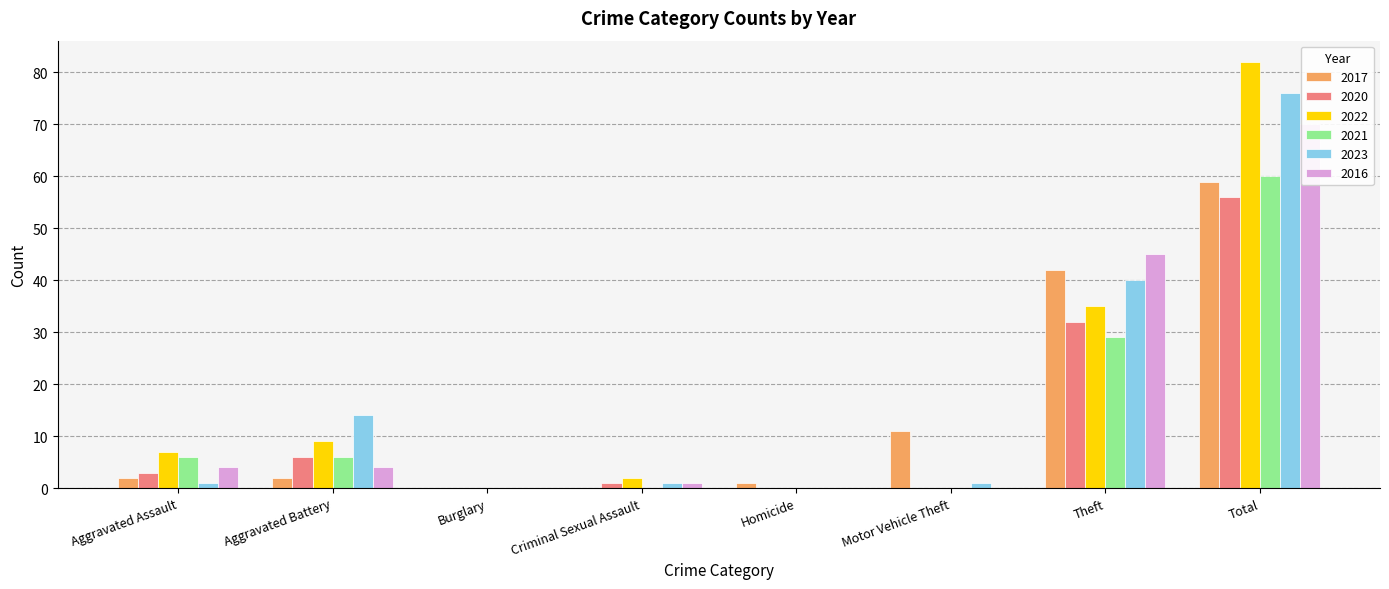

What is the maximum value for 2017?

59